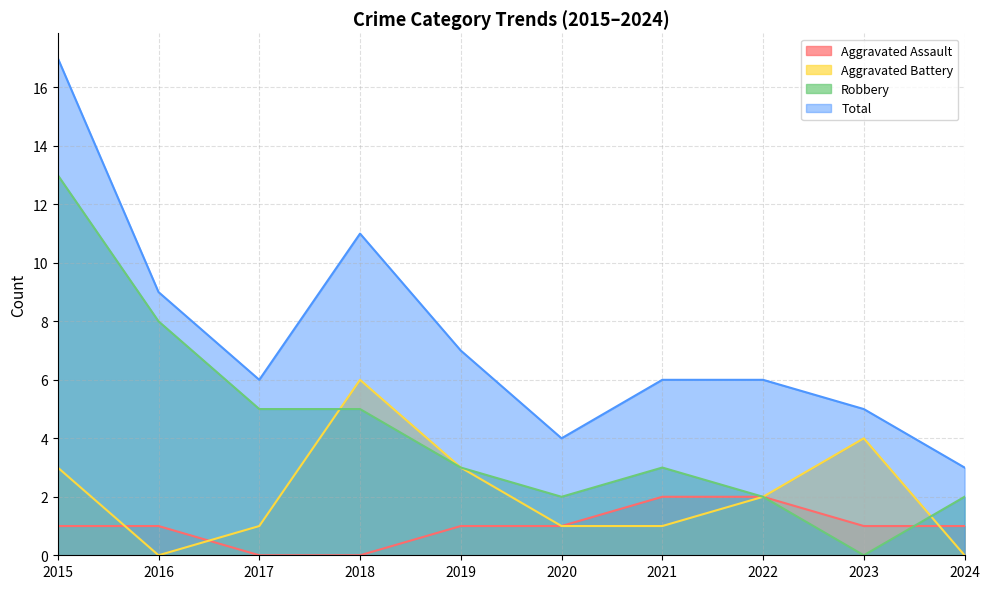

What is the value of the Total point at the 3rd from the left?

6